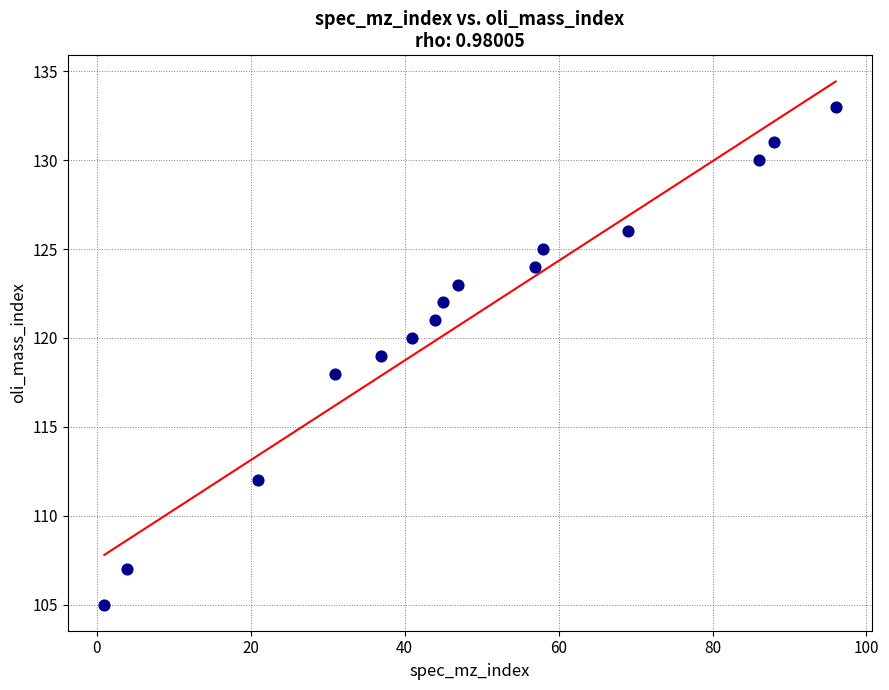

What is the range of X values (max minus min)?

95